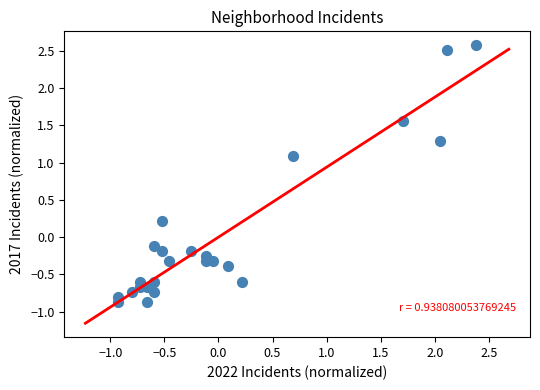

What is the range of X values (max minus min)?

3.3